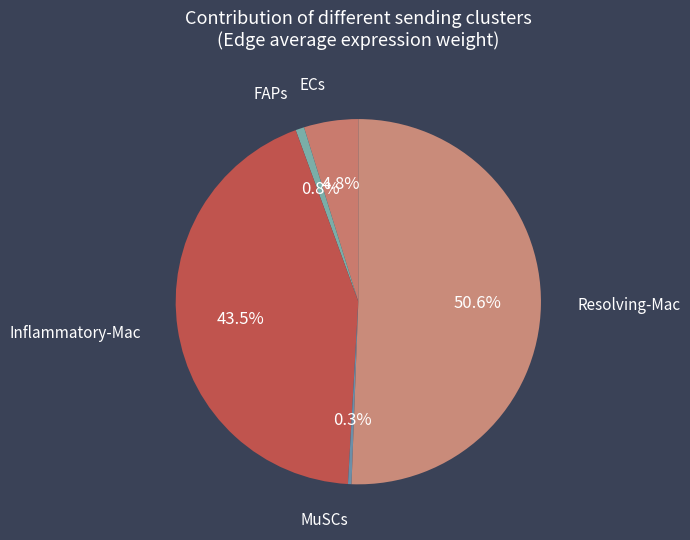

Which has a higher value, Resolving-Mac or ECs?

Resolving-Mac